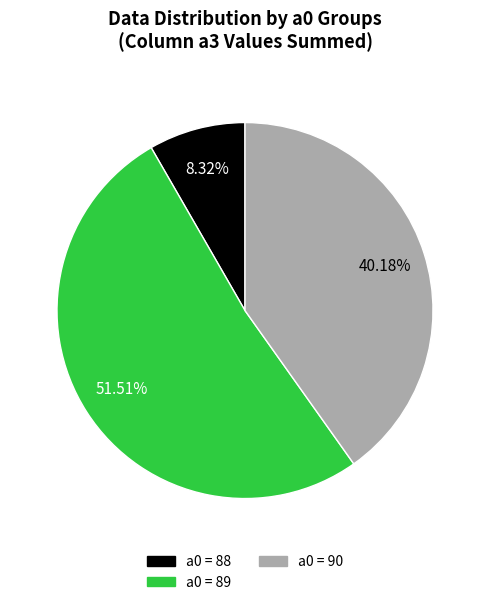

Does any single category account for the majority?

Yes